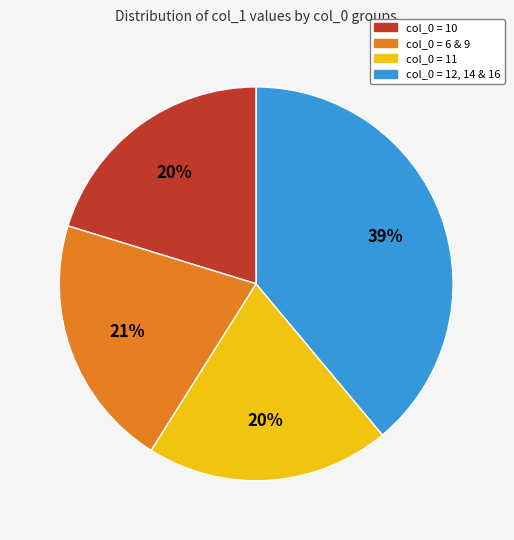

Is there a majority slice in this chart?

No